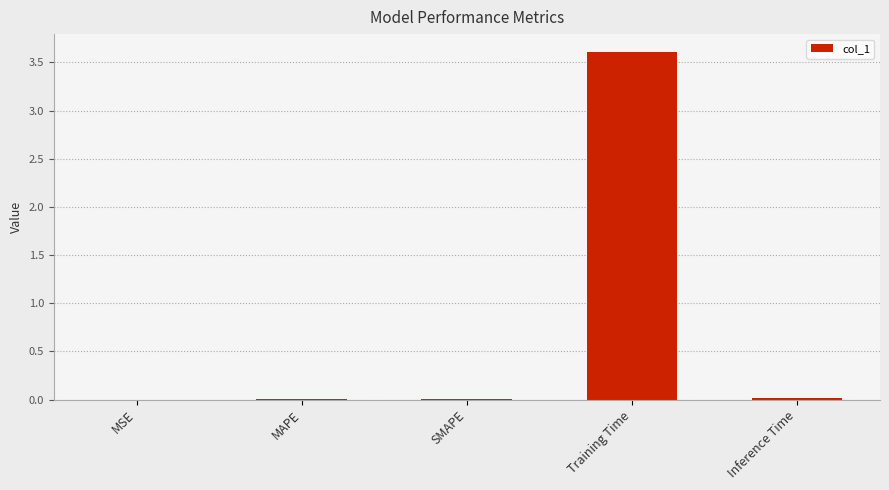

What is the sum of all values?

3.6